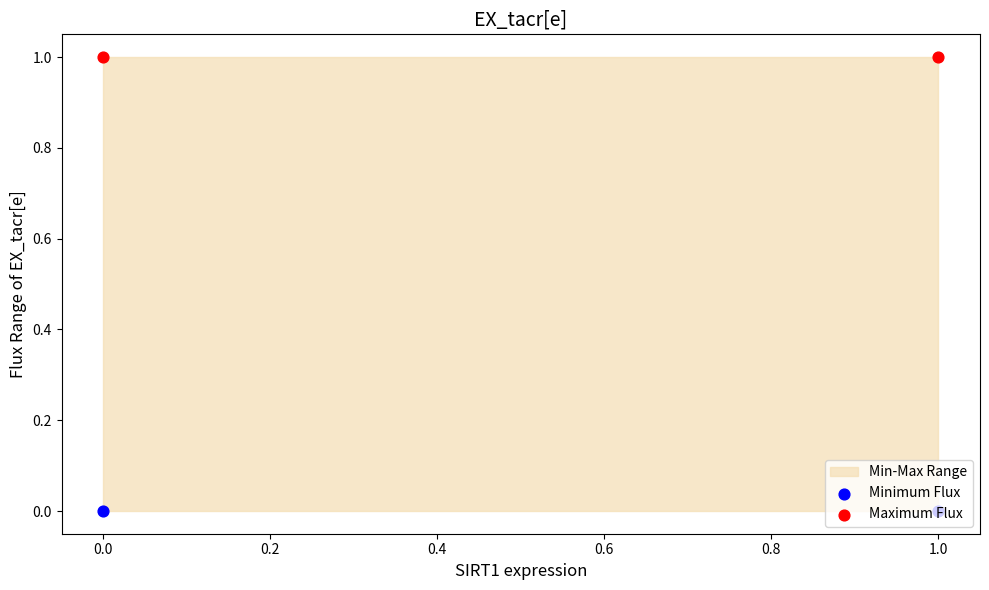

Which series has the widest spread of Y values?

Maximum Flux